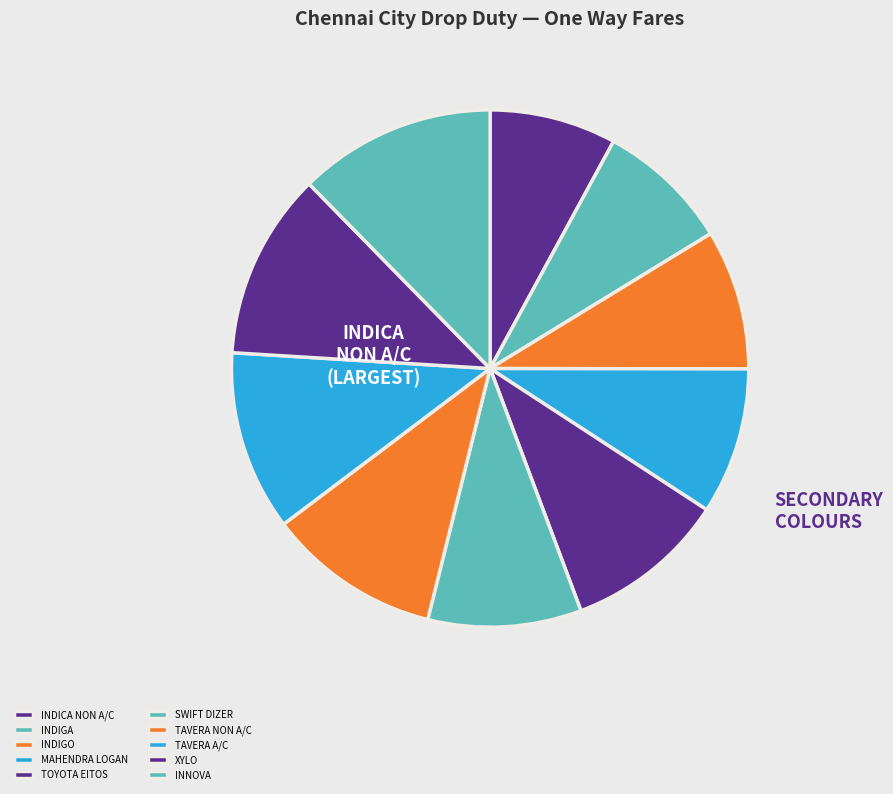

What is the total percentage of INDIGA and TAVERA NON A/C?

19.2%